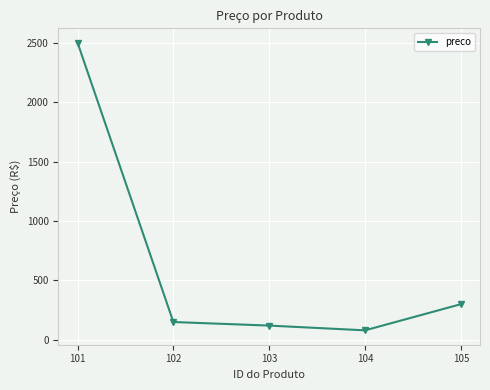

Is it true that the value at 101 is 3292?

False